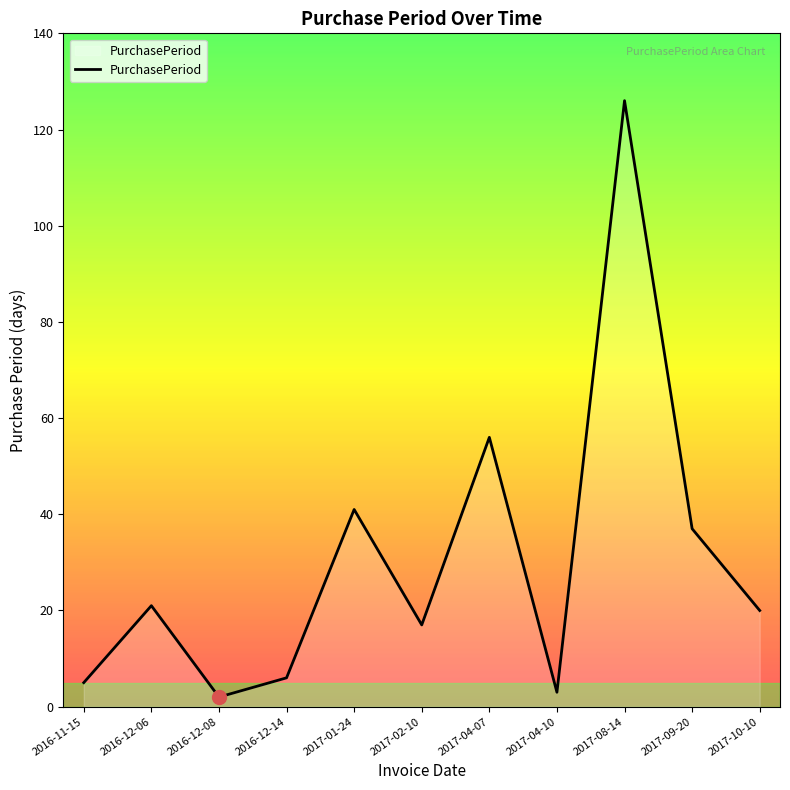

What is the change in value from 2016-12-08 to 2017-04-10?

+1